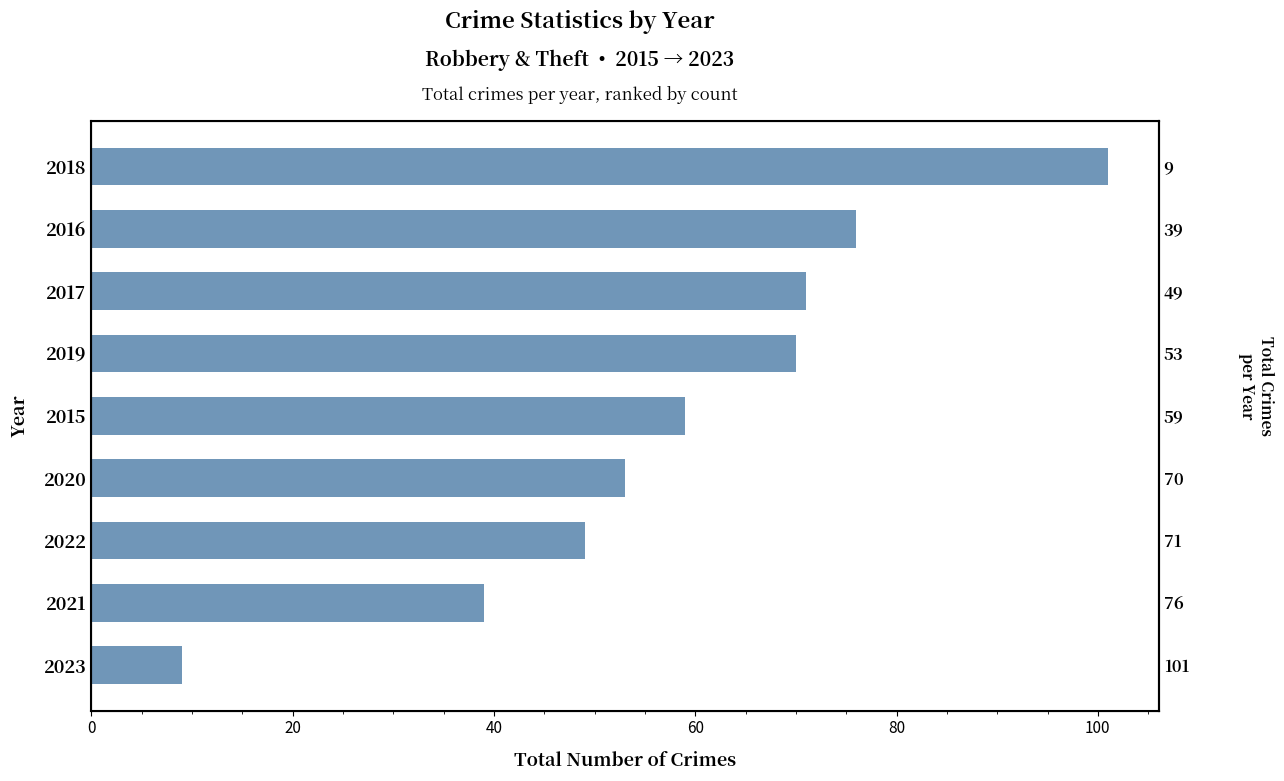

What is the average value?

59